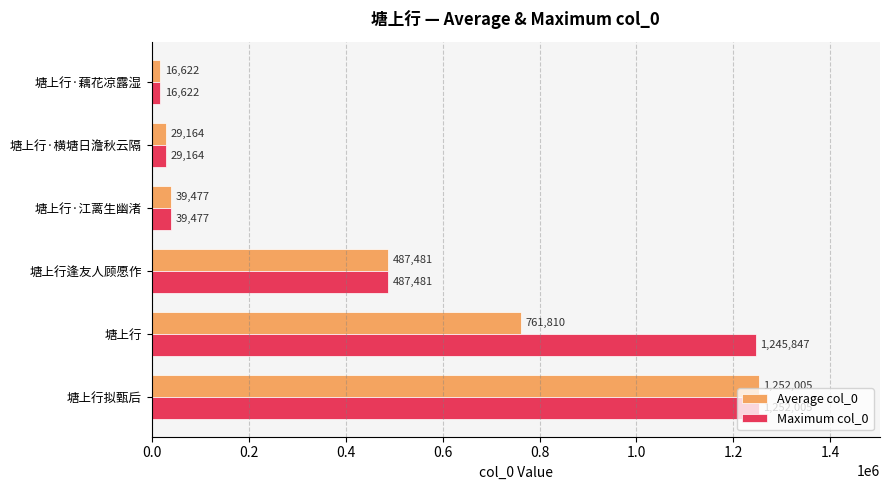

Rank the series by their average value, from highest to lowest.

Maximum col_0, Average col_0